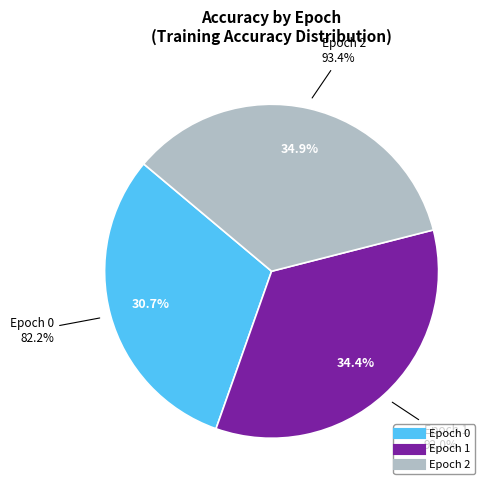

To the nearest percent, what is the combined percentage of Epoch 1 and Epoch 2?

69%